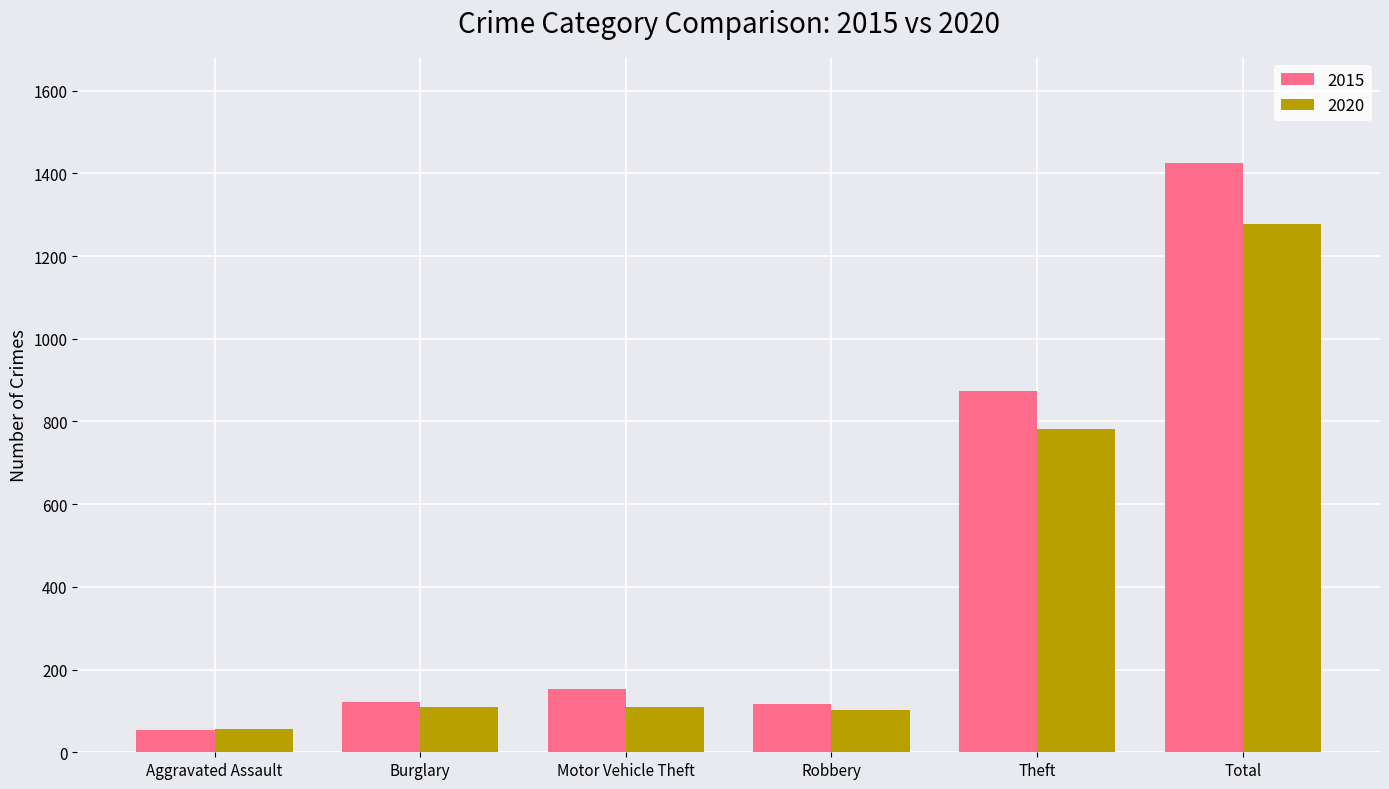

Which category has the highest value across all series?

Total